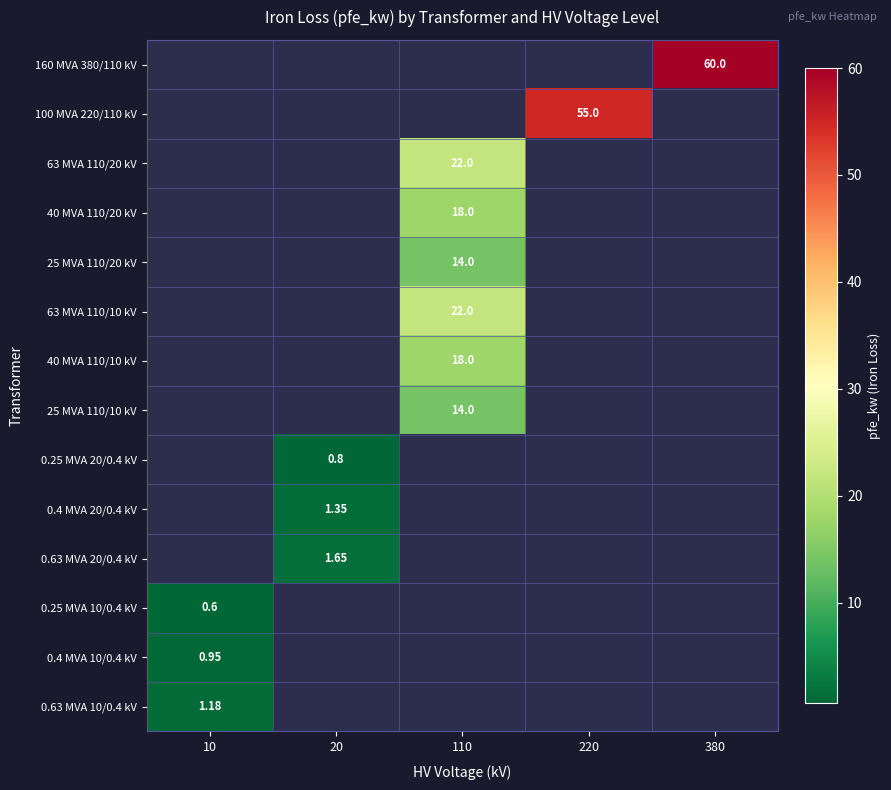

Which series has the largest total across all categories?

160 MVA 380/110 kV